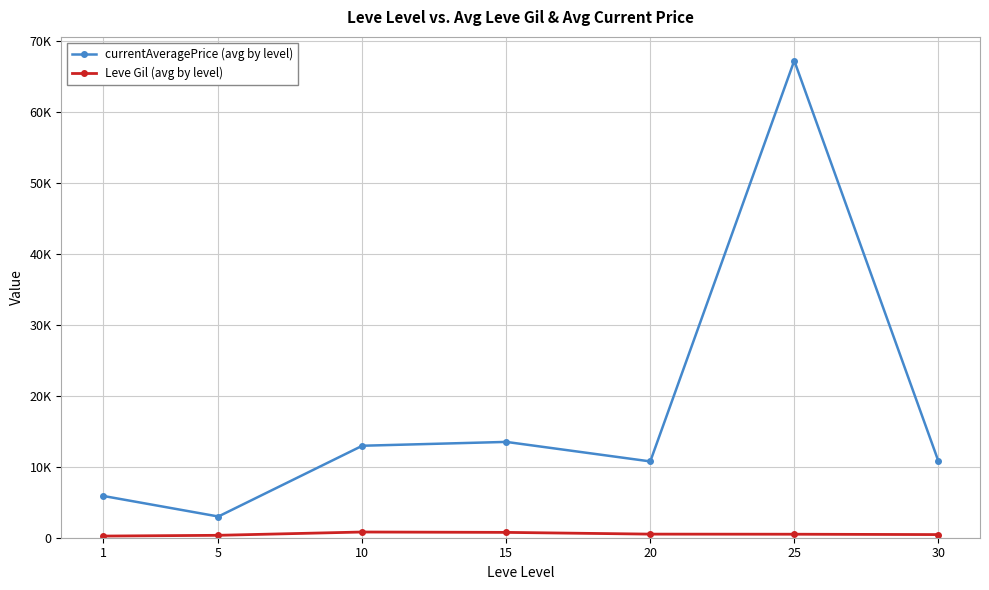

How many interior local valleys does the currentAveragePrice (avg by level) series have?

2